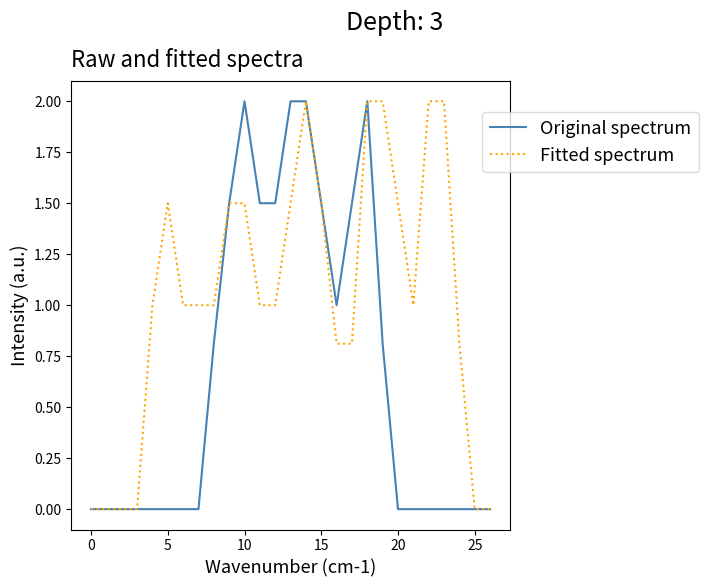

Which series has the largest total across all categories?

Fitted spectrum